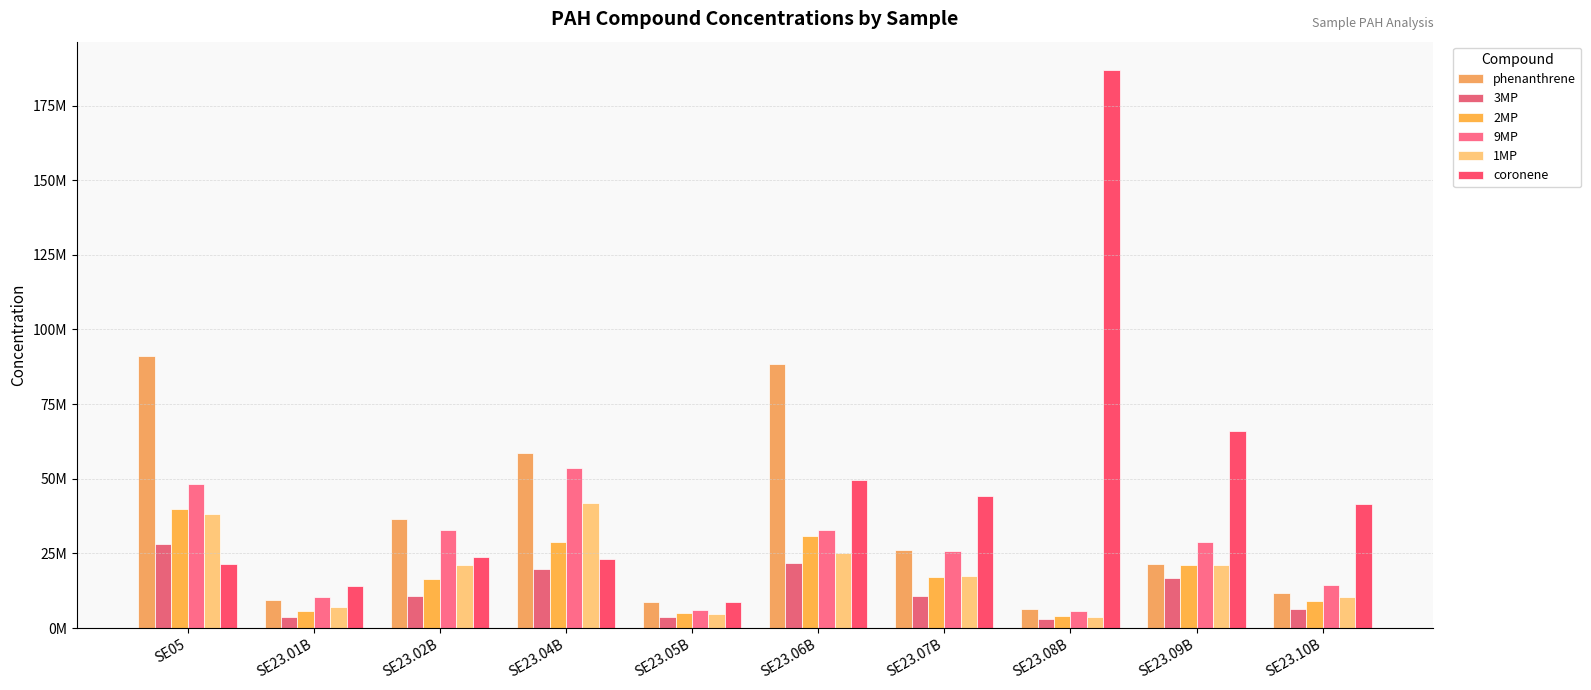

Rank the series by their maximum value, from lowest to highest.

3MP, 2MP, 1MP, 9MP, phenanthrene, coronene